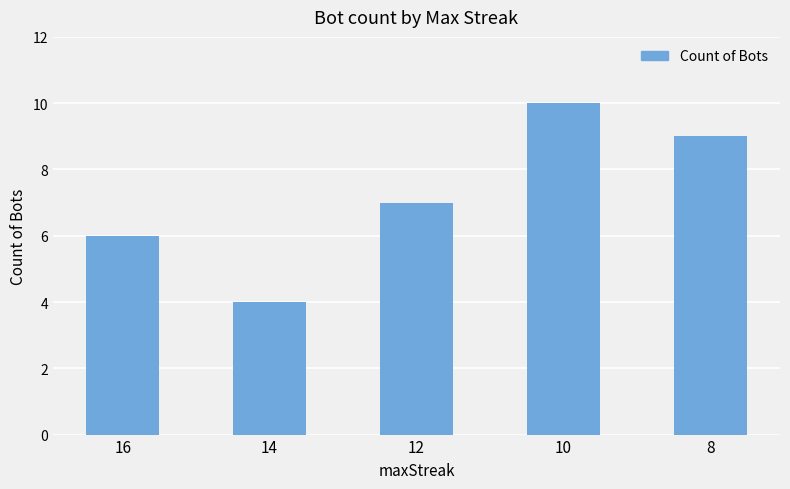

What value does the data have at 16?

6